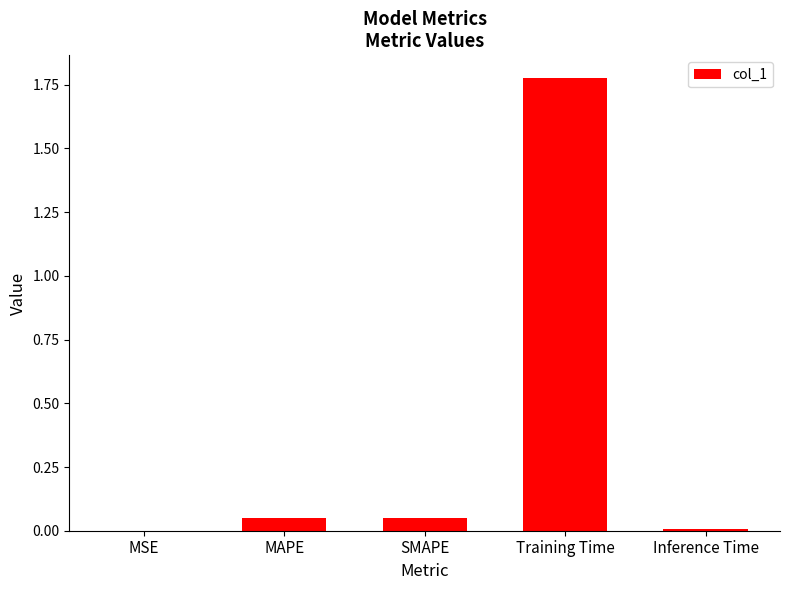

The value at Inference Time is 0.0. True or false?

True